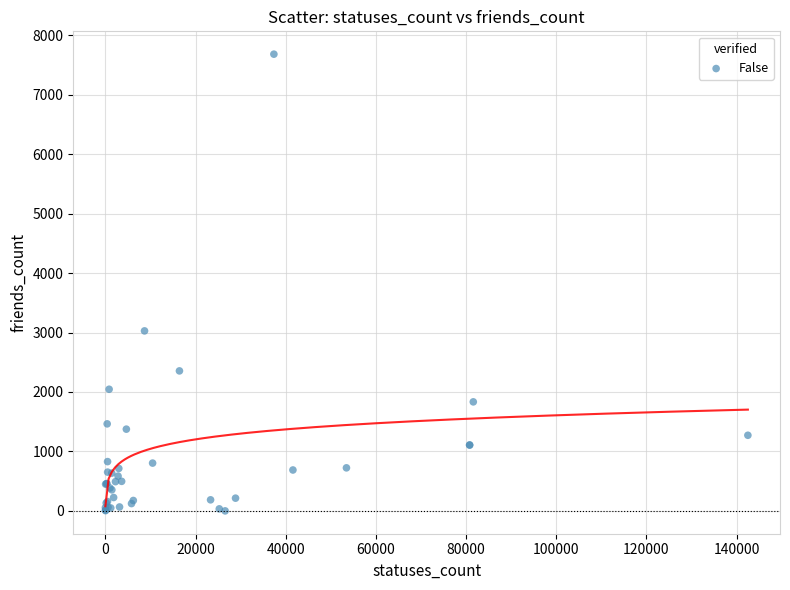

What Y value in the scatter plot is closest to 3841?

3028